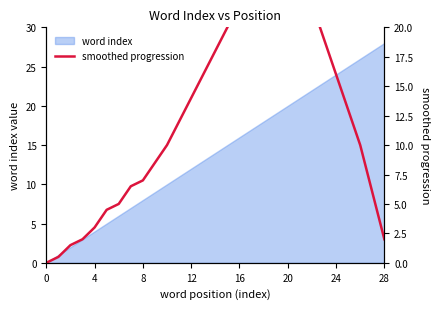

The chart shows a value of 25.0 at 18. True or false?

True